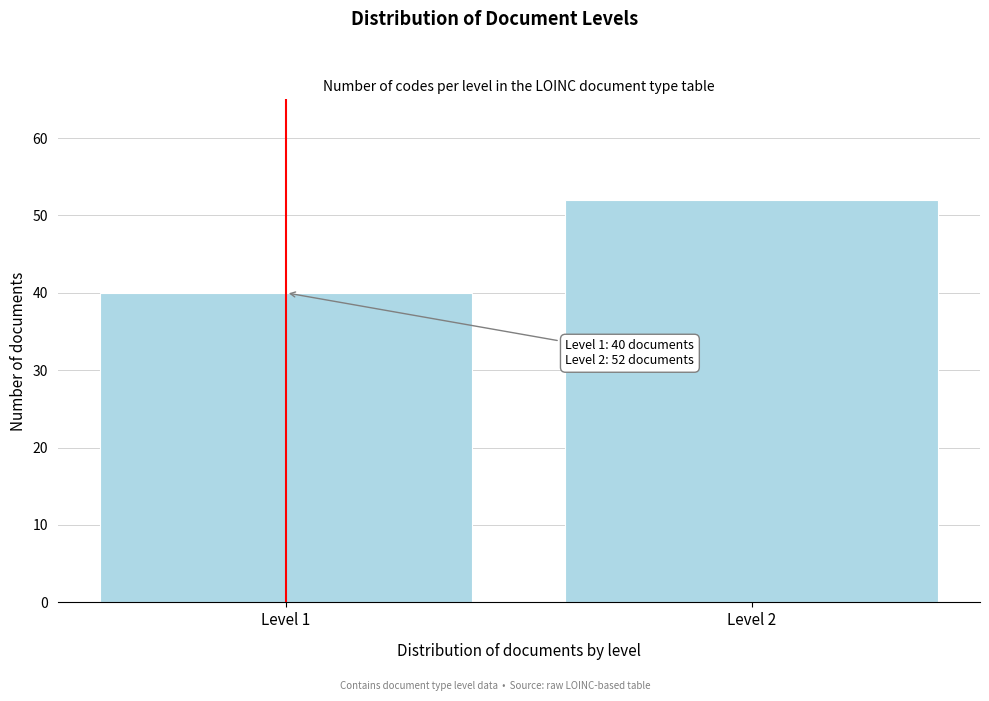

Reading left to right, what are all the values shown in this chart?

Level 1=40	Level 2=52